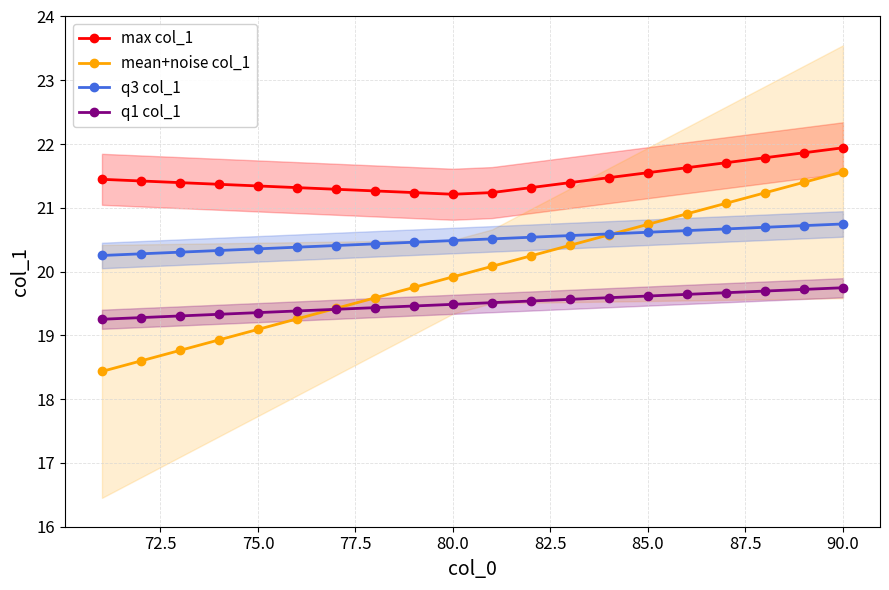

How many times do mean+noise col_1 and q1 col_1 cross each other?

1